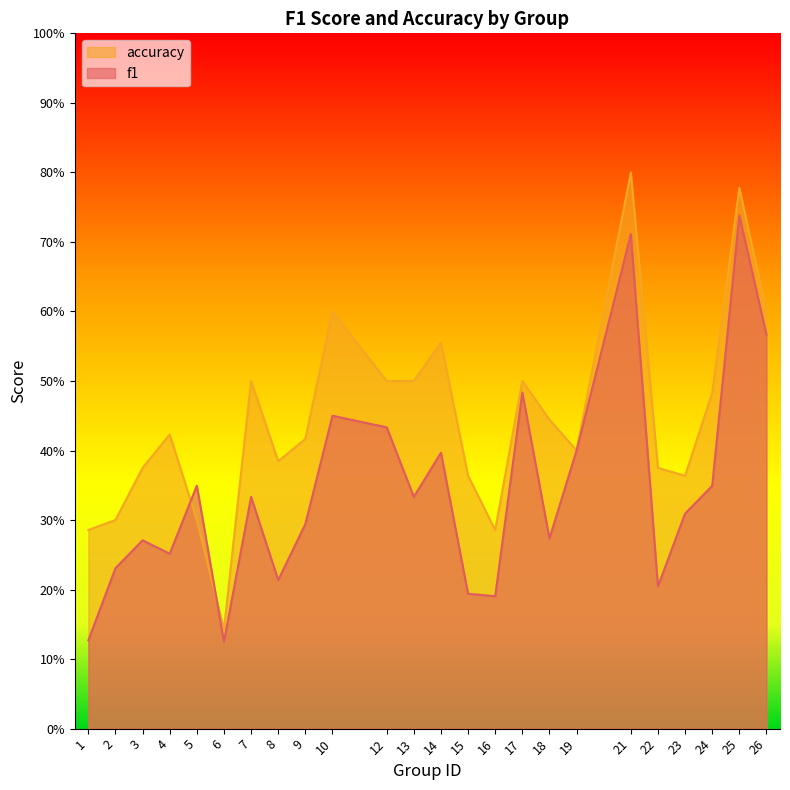

Read the accuracy value at 6.

0.1